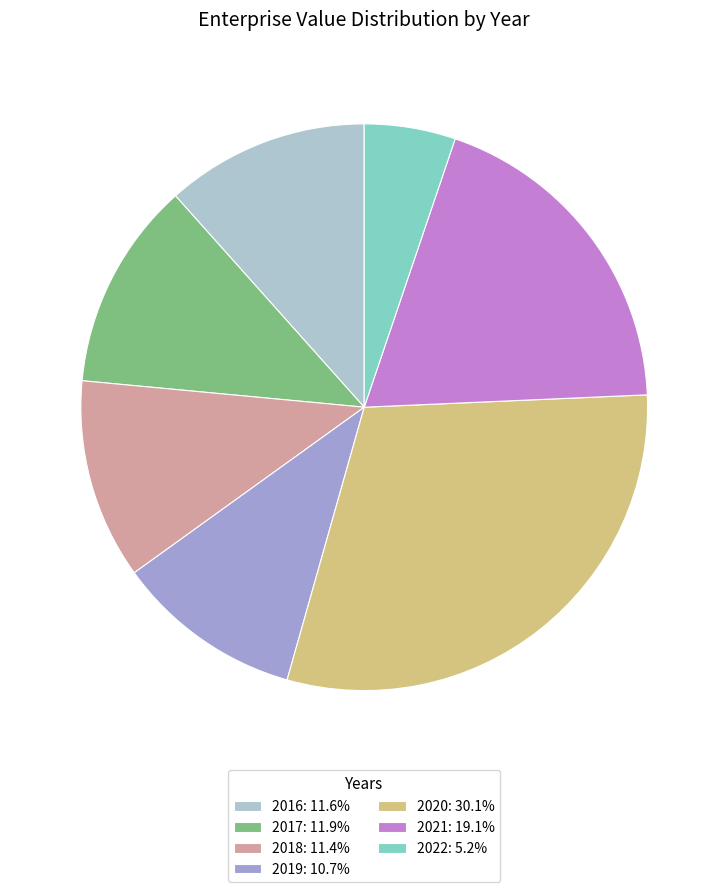

What is the ratio of the value at 2019: 10.7% to the value at 2018: 11.4%?

0.9